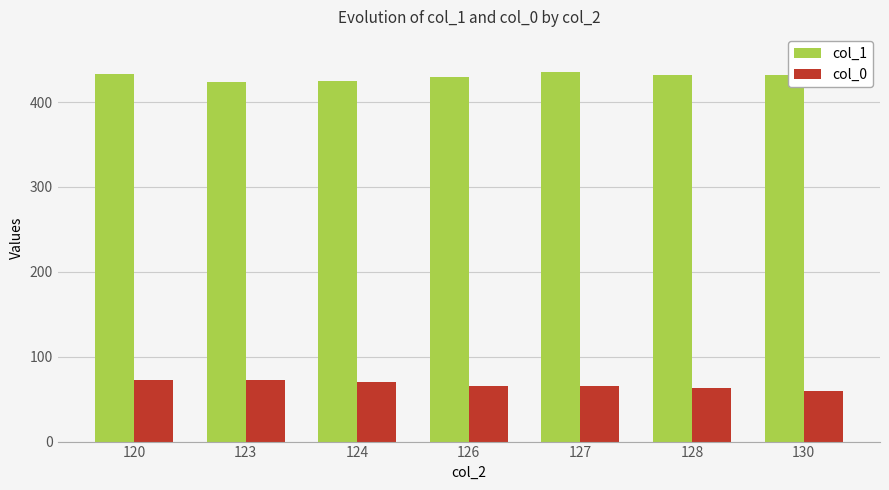

How many groups of bars are there?

7